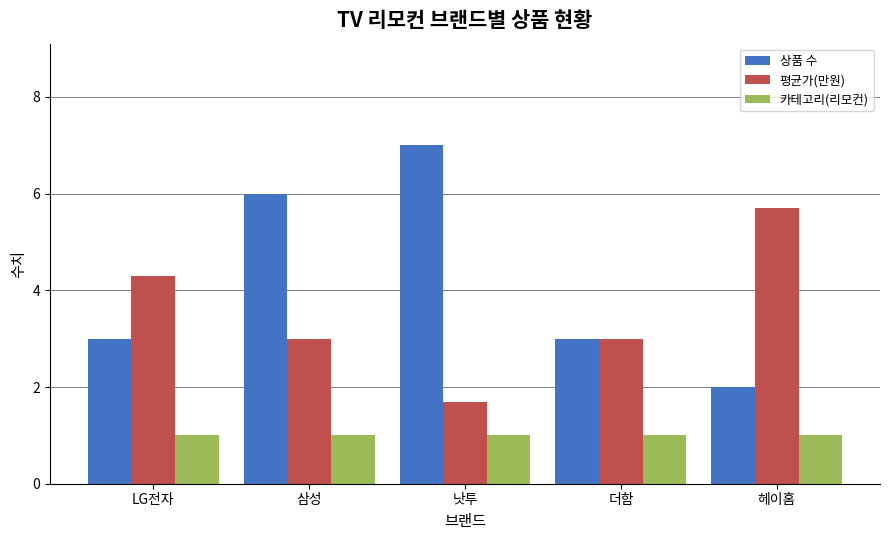

What value does the 상품 수 series have at LG전자?

3.0